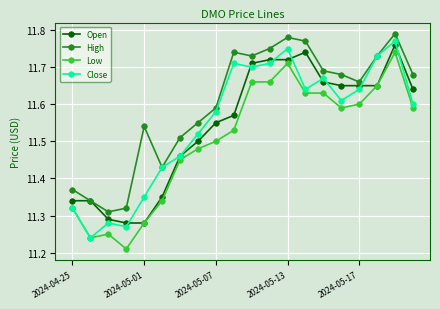

True or false: Close has more than 1 points higher than both neighbors.

True